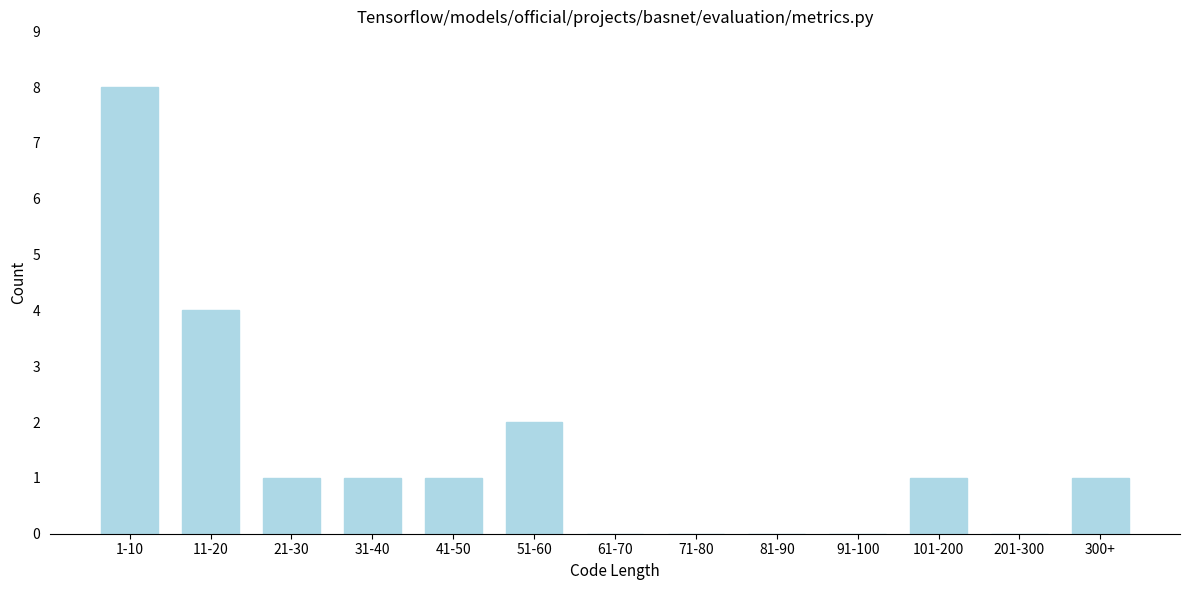

Reading left to right, extract all data points from this chart.

1-10=8	11-20=4	21-30=1	31-40=1	41-50=1	51-60=2	61-70=0	71-80=0	81-90=0	91-100=0	101-200=1	201-300=0	300+=1